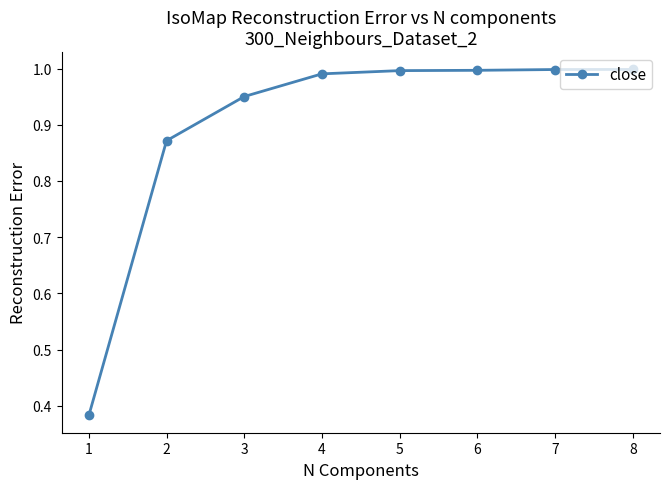

What is the sum of all values?

7.2